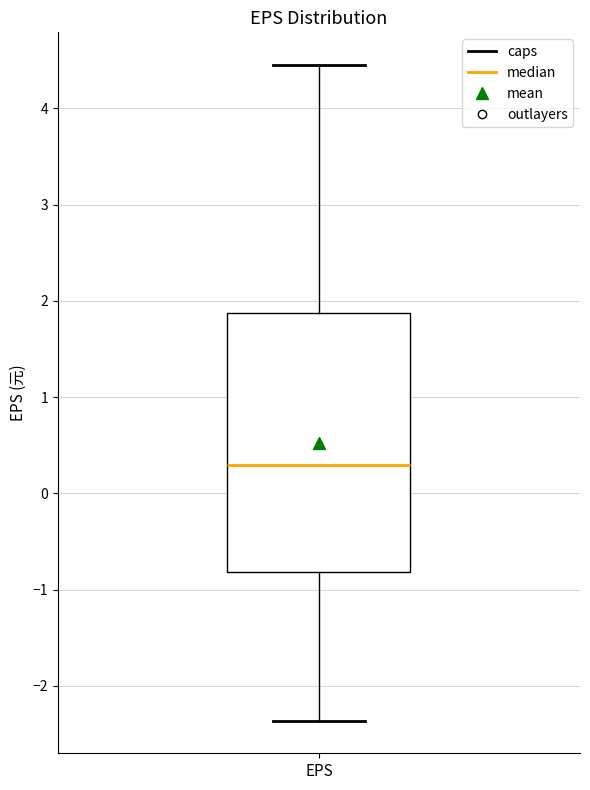

Read this box plot against the y-axis: the position of the median line, the range covered by the box, and the ends of both whiskers. The values are not printed on the chart, so give them approximately, as read against the axis.

median 0.3, box -0.8 to 1.9, whiskers -2.4 to 4.5